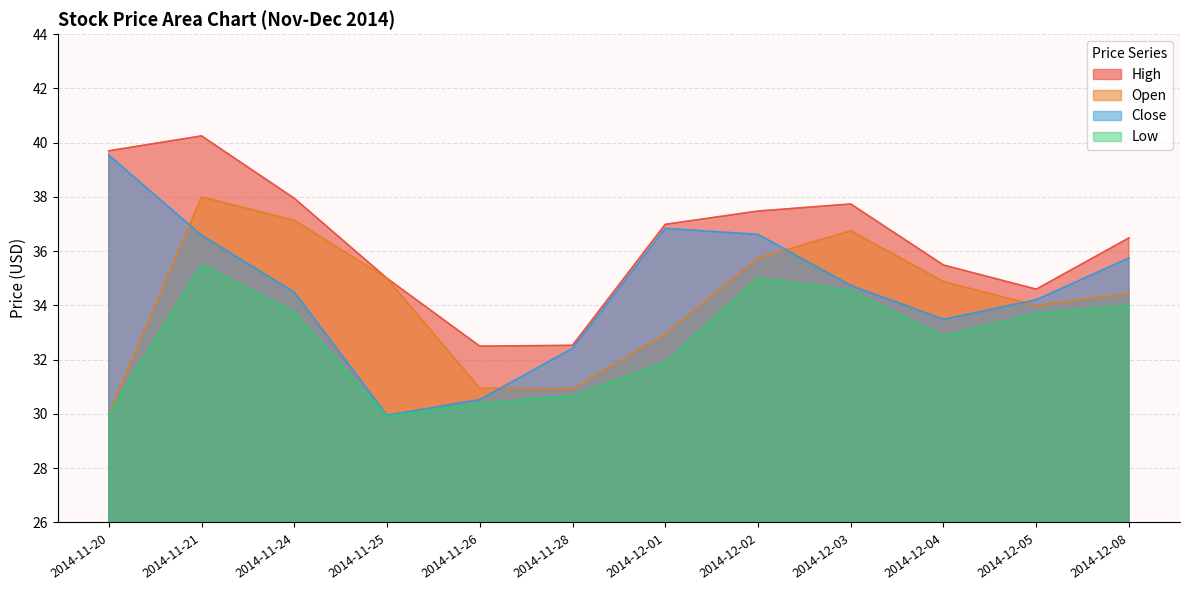

At how many categories does at least one series exceed 32?

12